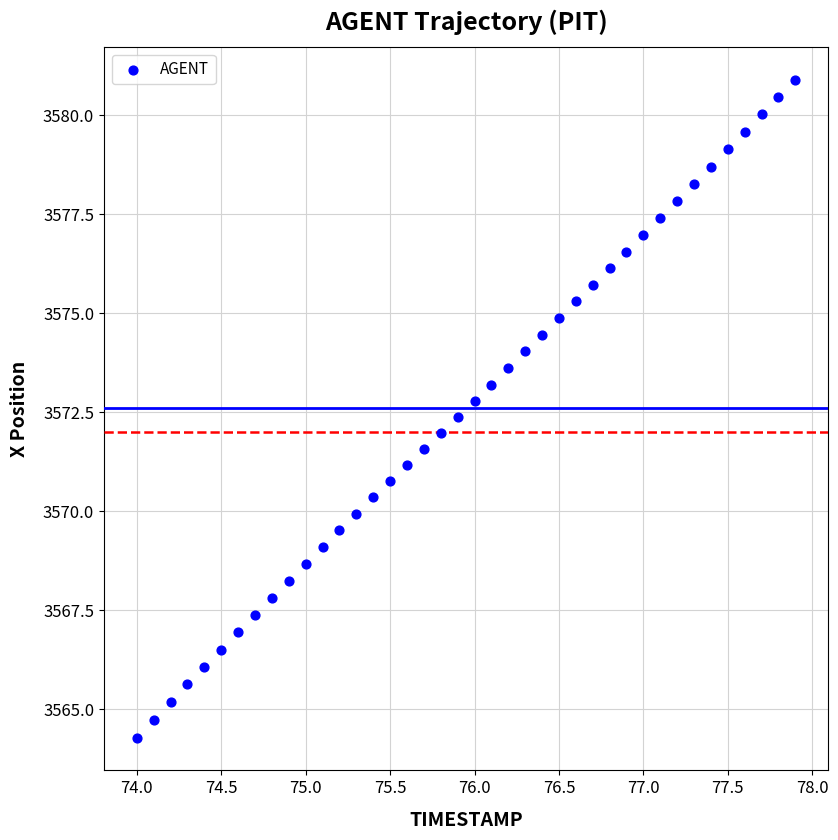

What is the range of Y values (max minus min)?

16.6